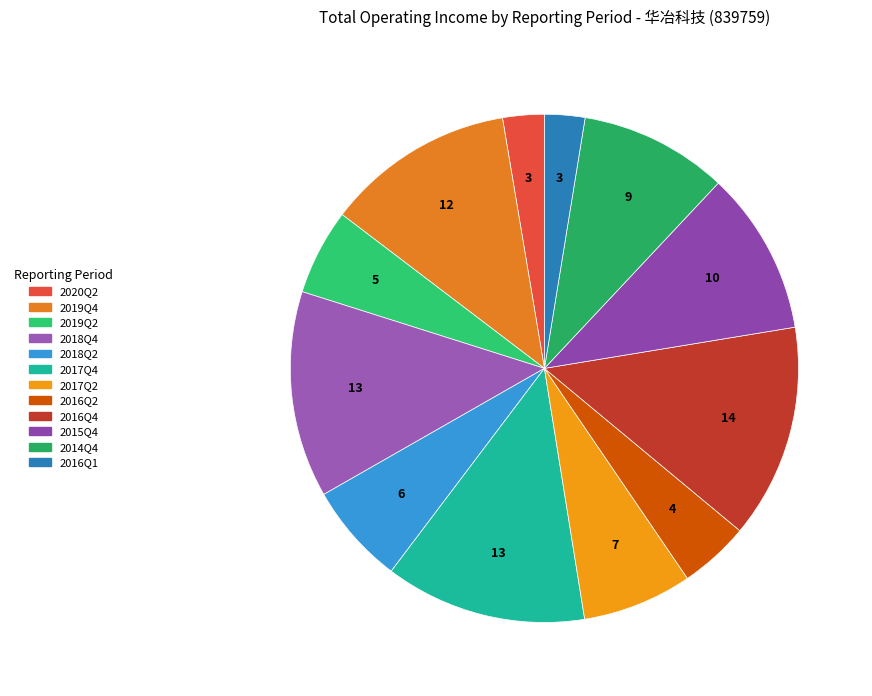

Does 2016Q4 represent more than half of the total?

No